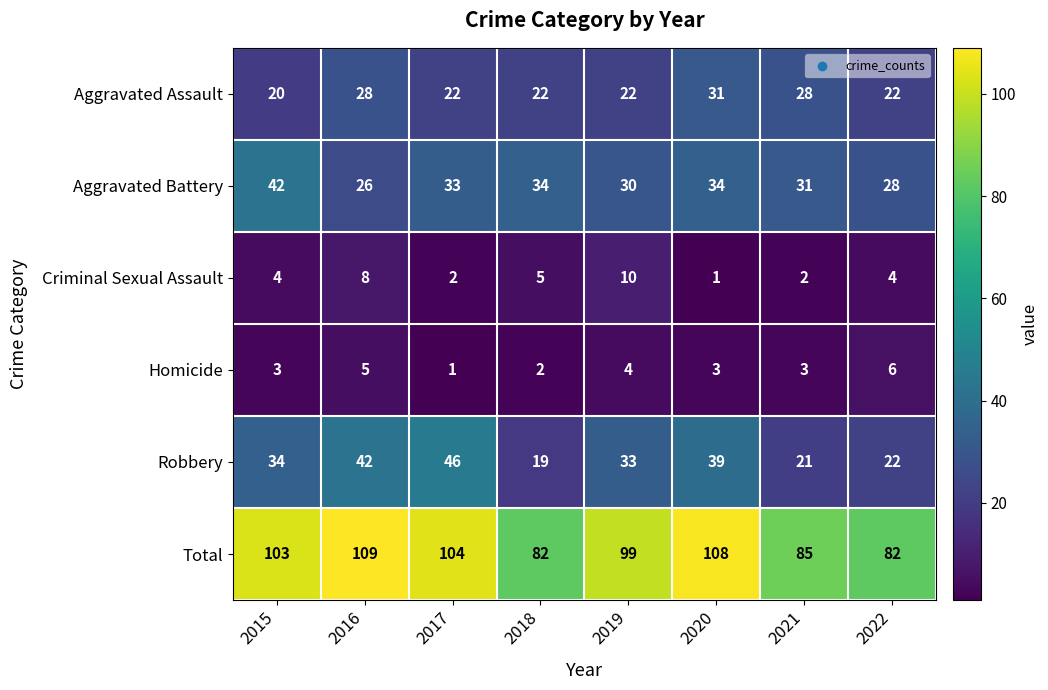

At which category does the chart reach its peak across all series?

2016